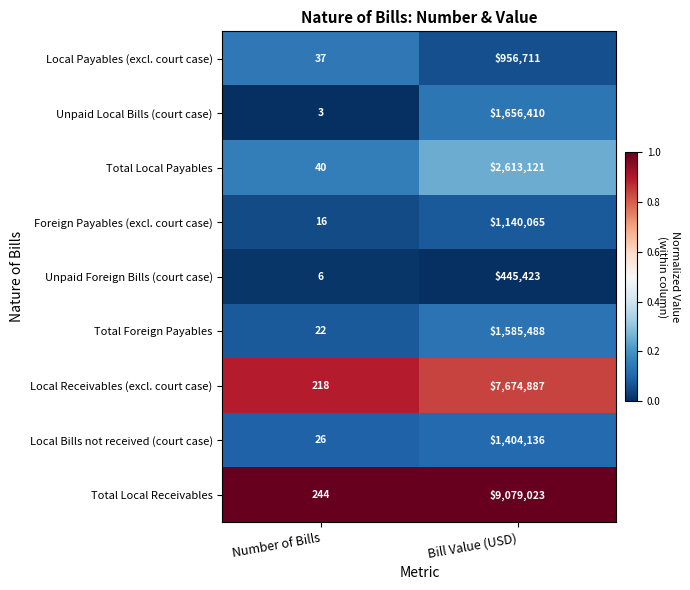

The value of Total Foreign Payables at Number of Bills is 10. True or false?

False